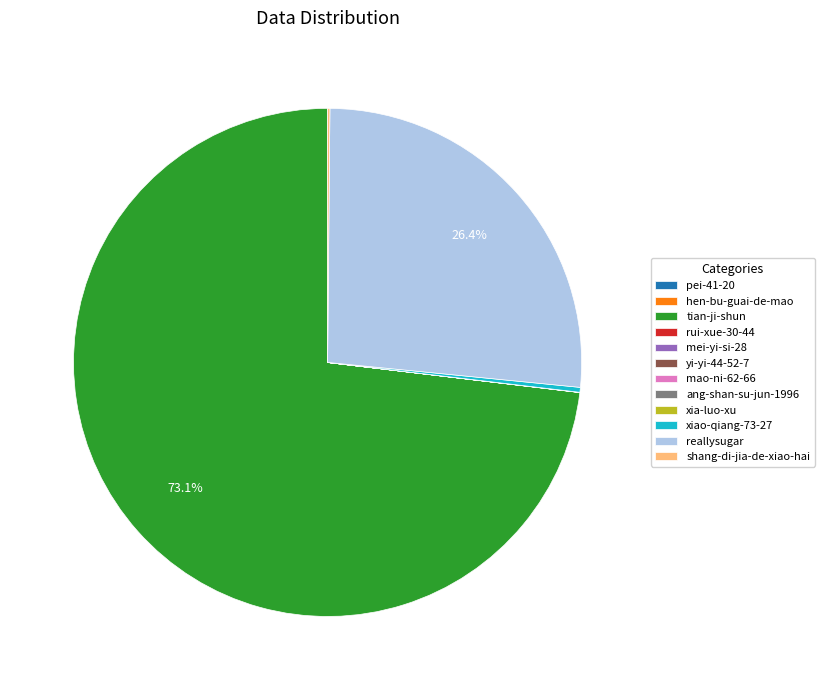

What is the majority slice?

tian-ji-shun